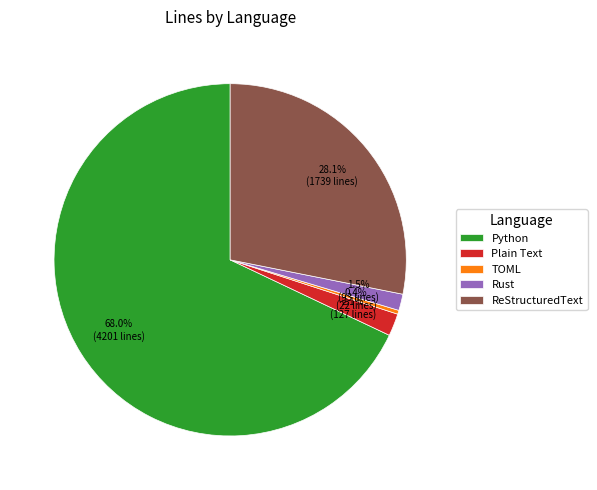

To the nearest percent, what is the combined percentage of Plain Text and TOML?

2%